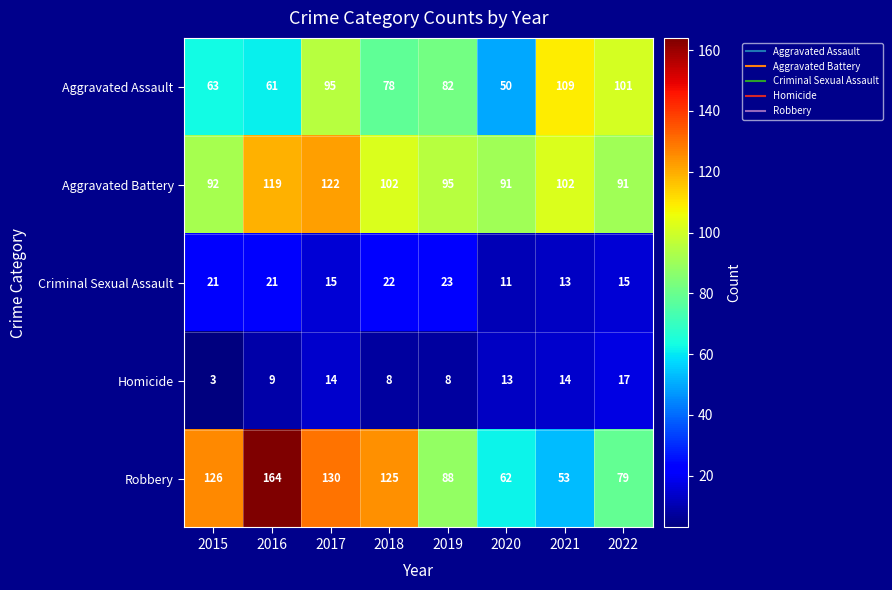

Which label corresponds to the largest value in the chart?

2016